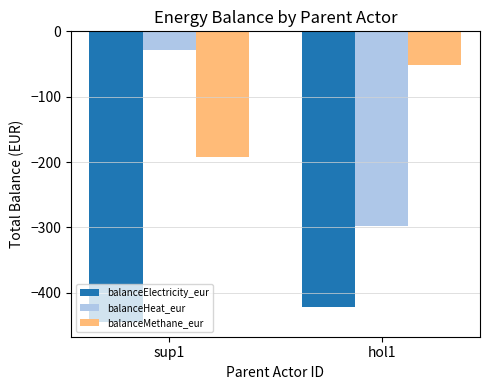

Which label corresponds to the smallest value in the chart?

sup1